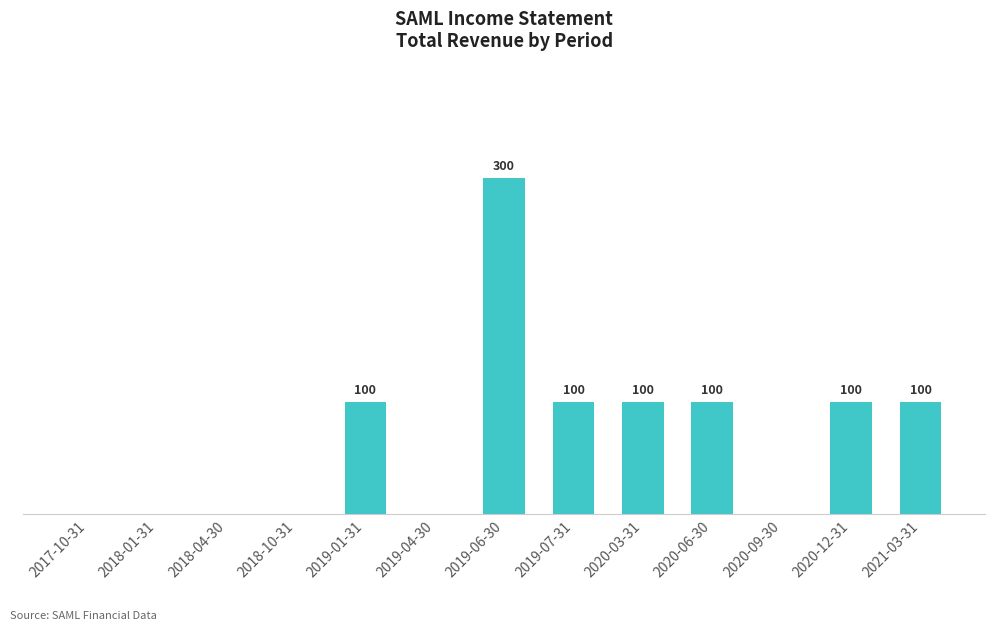

Which category has the highest value across all series?

2019-06-30